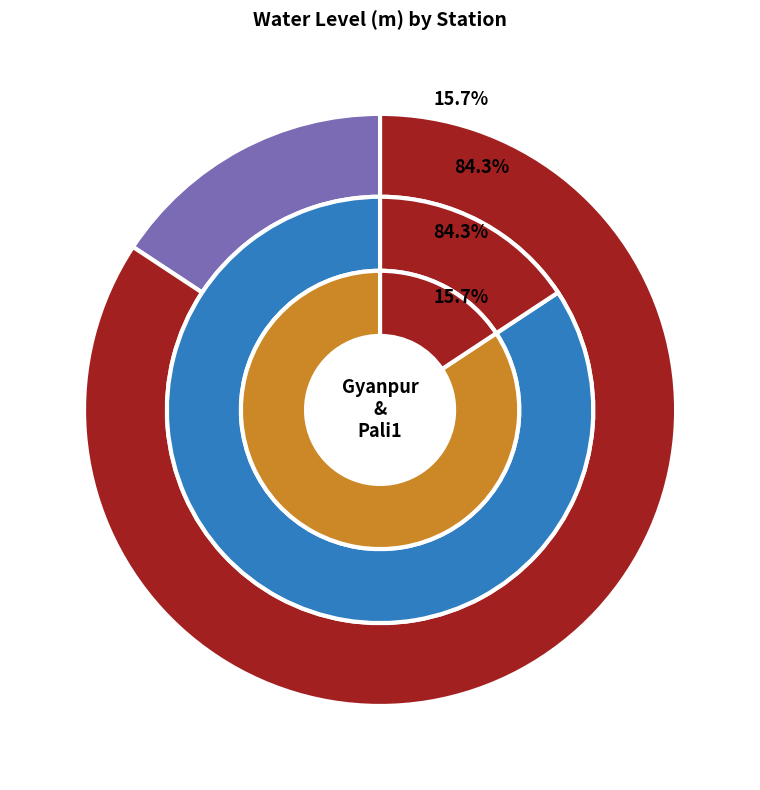

What is the smallest slice in the pie chart?

Gyanpur